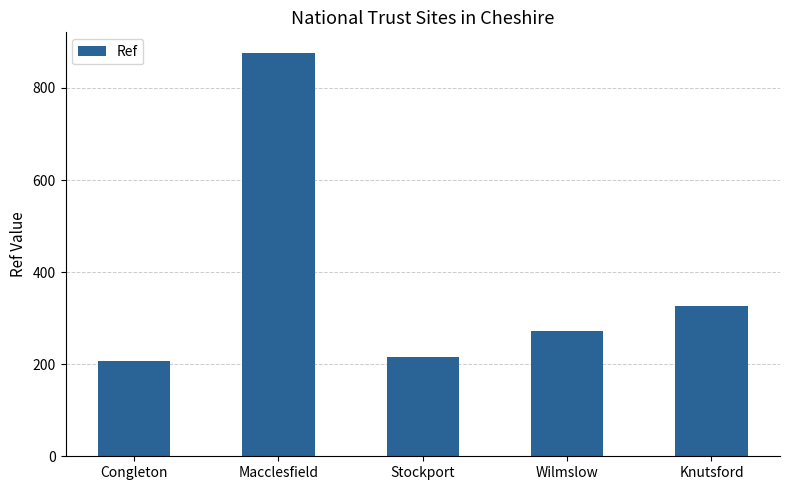

How many values are below 272?

2